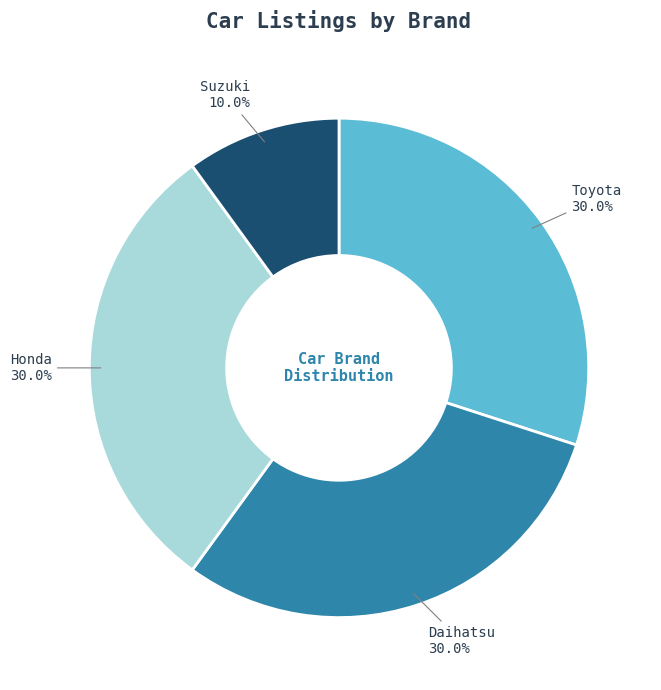

Count the number of slices in the pie.

4